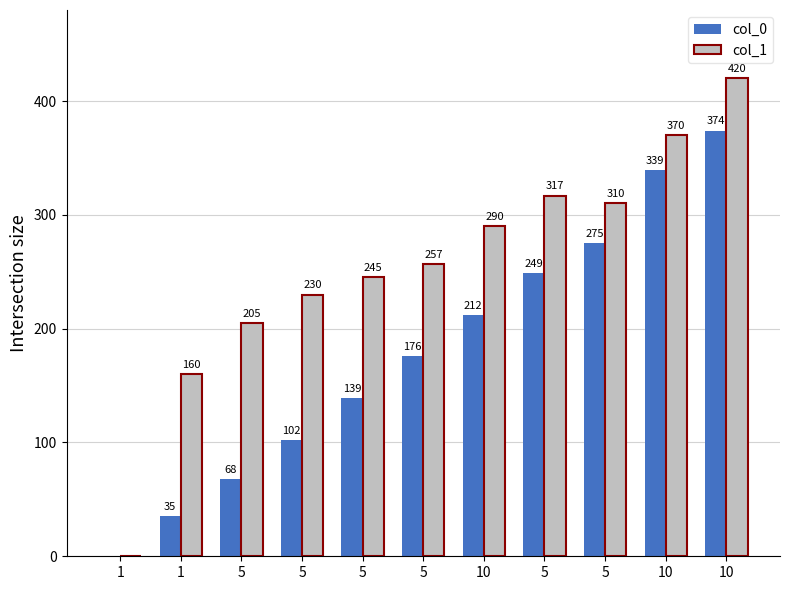

Is it true that col_0 equals 176 at 5?

True